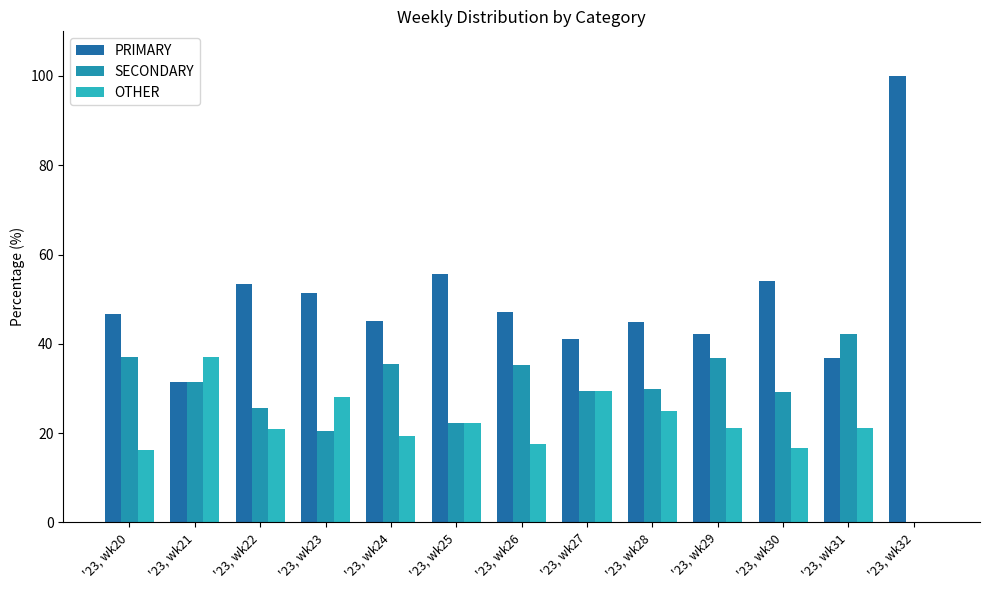

What is the value of the SECONDARY bar at the 4th from the left?

20.5